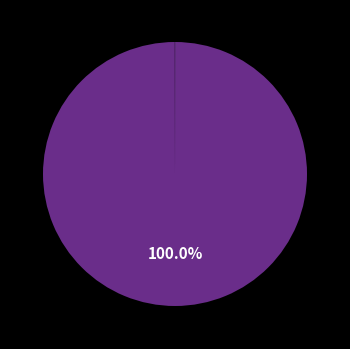

What is the smallest slice in the pie chart?

SMAPE